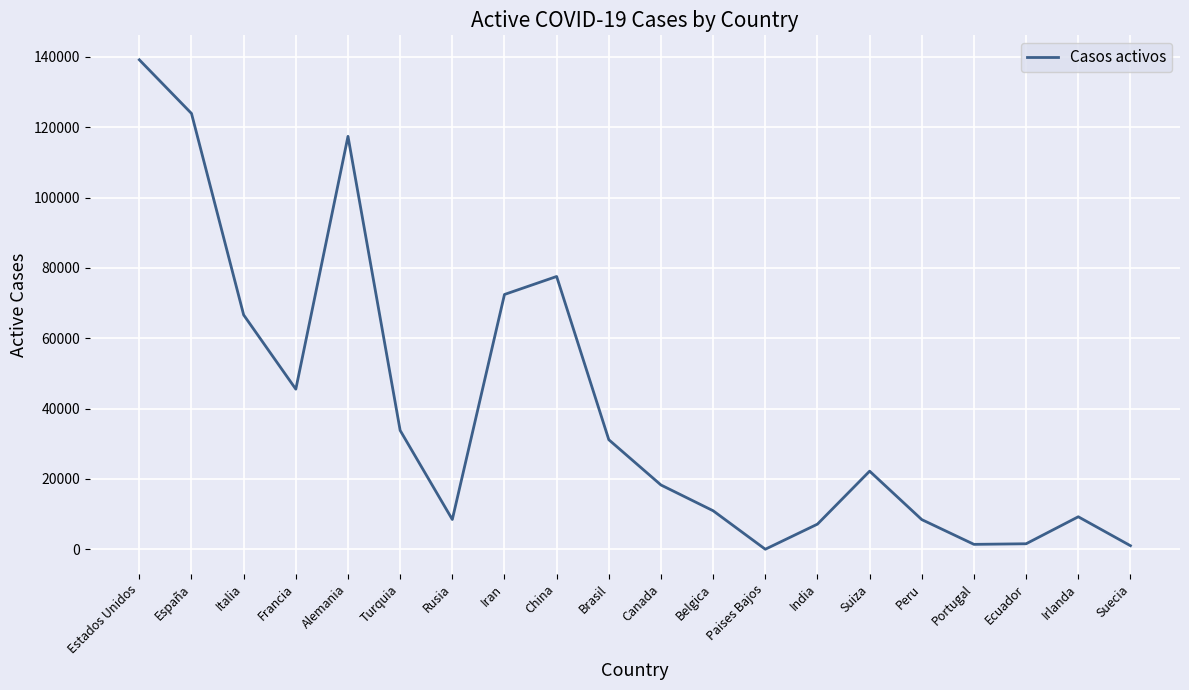

How many values are below 22200?

10